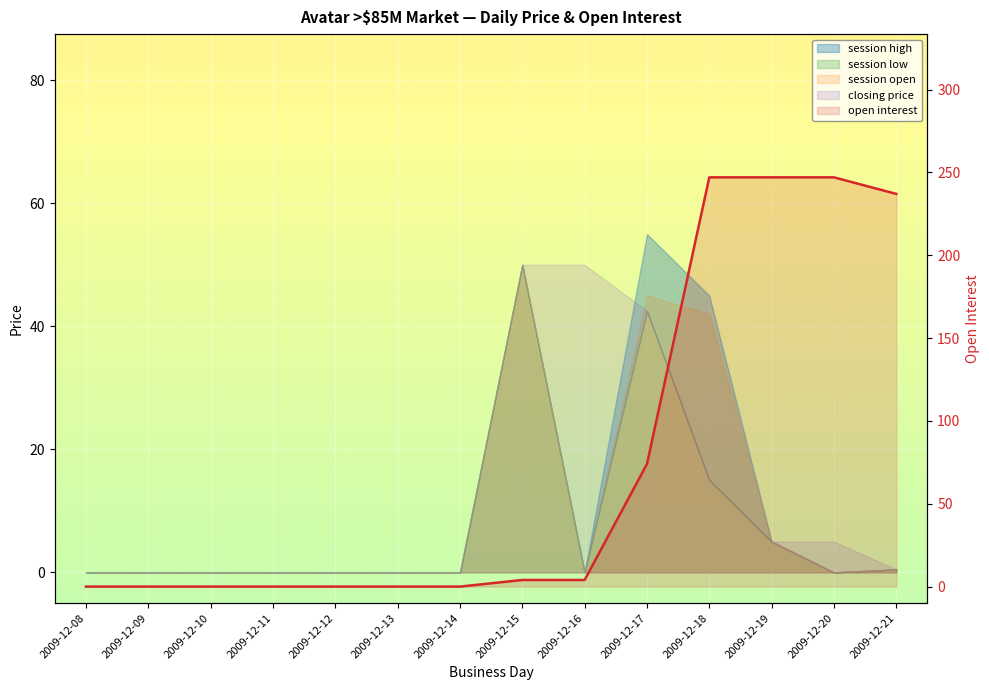

Which label corresponds to the largest value in the chart?

2009-12-18